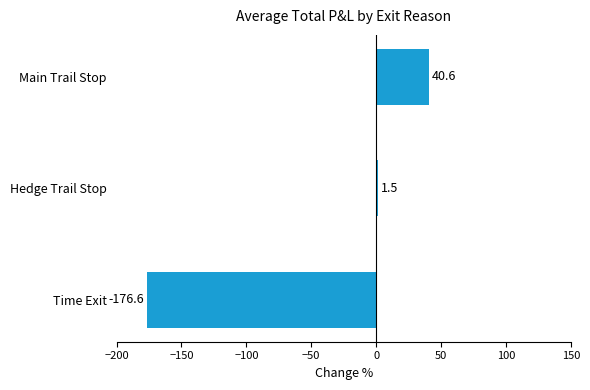

What is the approximate value at Hedge Trail Stop?

1.5